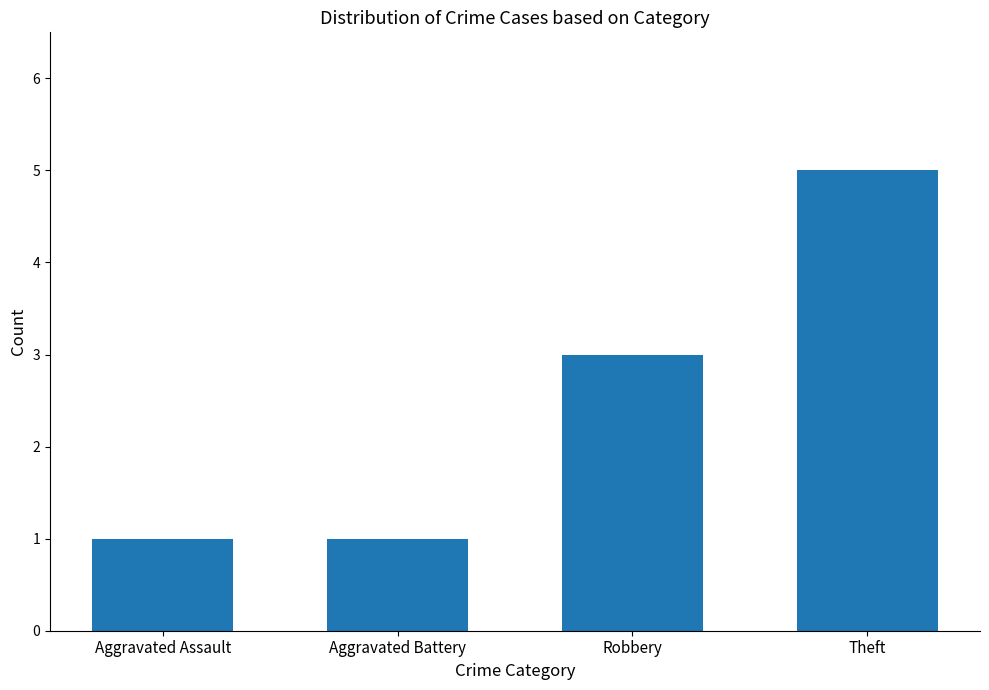

What value does the data have at Theft?

5